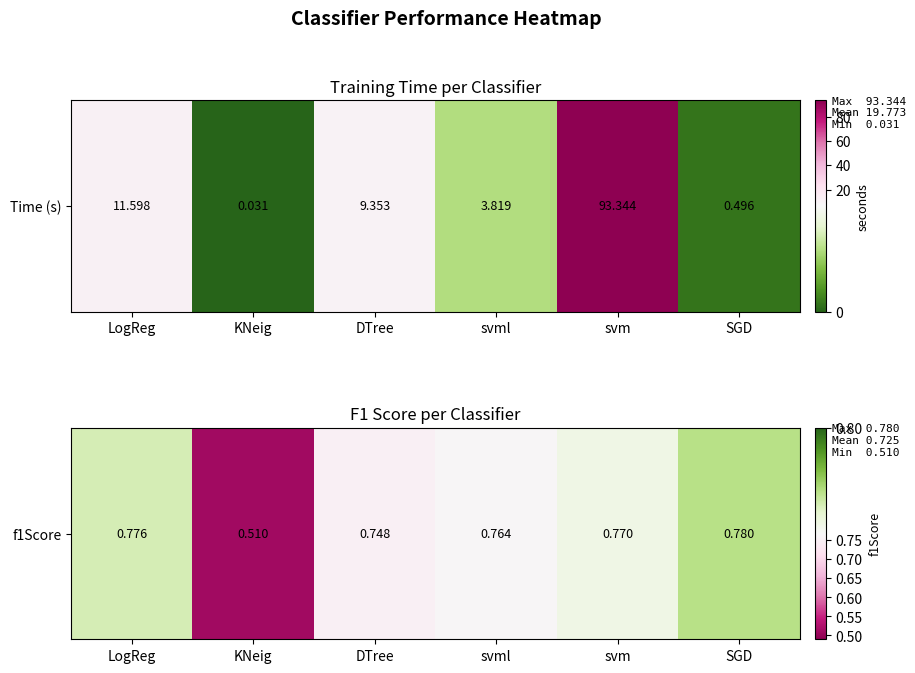

What value does the data have at svm?

0.8